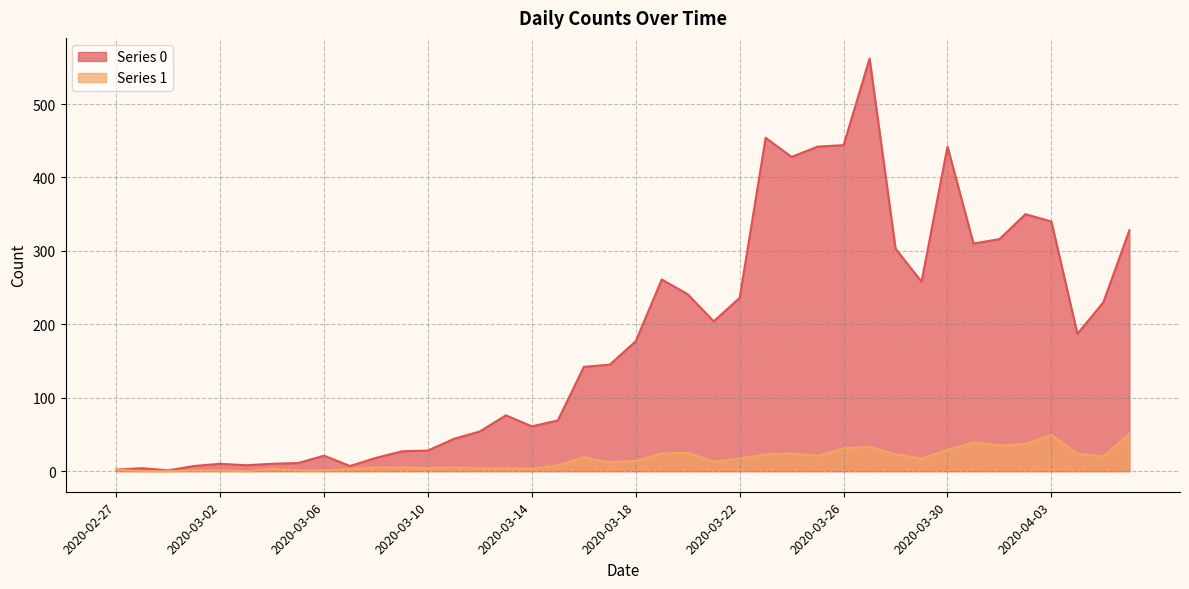

Is the value of Series 1 at 2020-03-10 greater than the value of Series 0 at 2020-03-18?

No